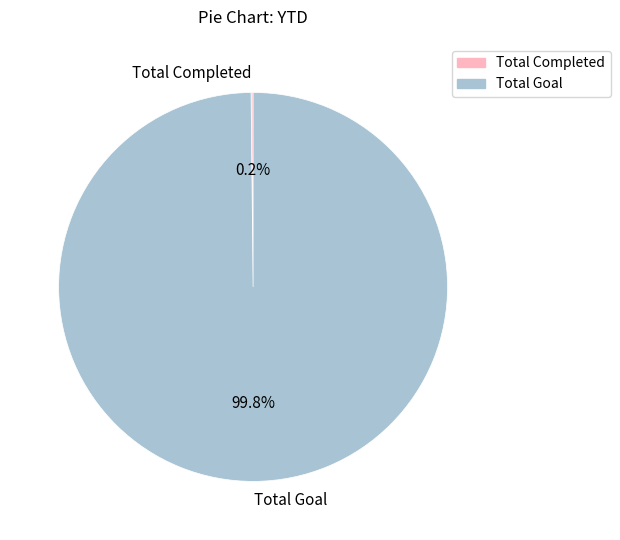

Which category has the biggest portion of the pie?

Total Goal